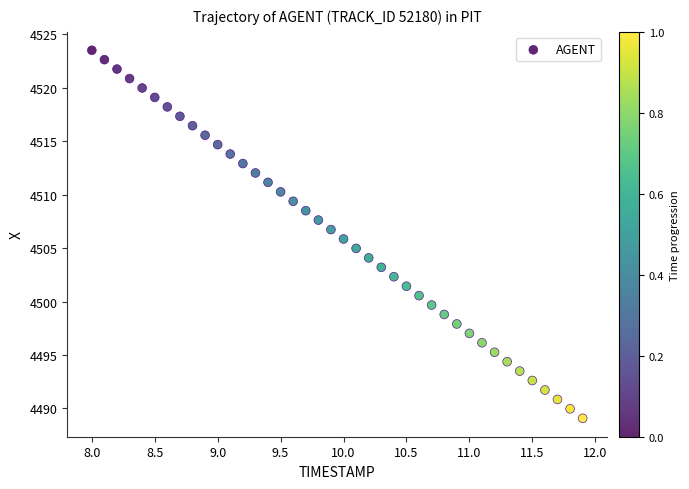

What is the range of X values (max minus min)?

3.9